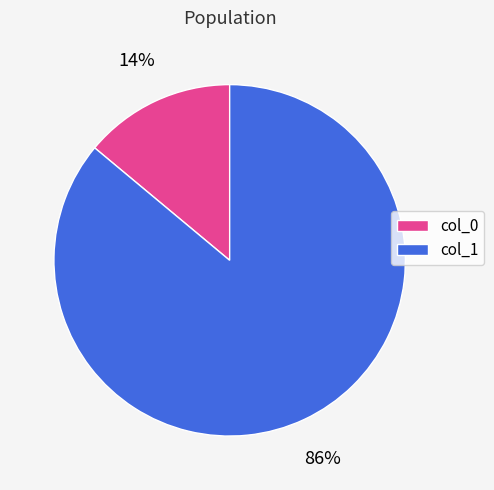

Which has a higher value, col_1 or col_0?

col_1